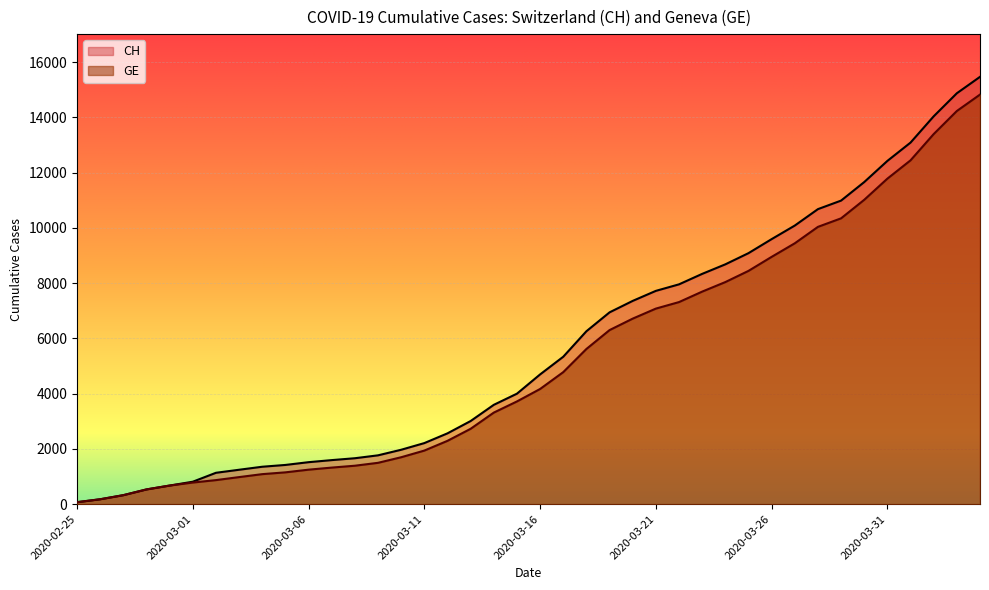

Which has a higher value, 2020-04-04 or 2020-03-21?

2020-04-04